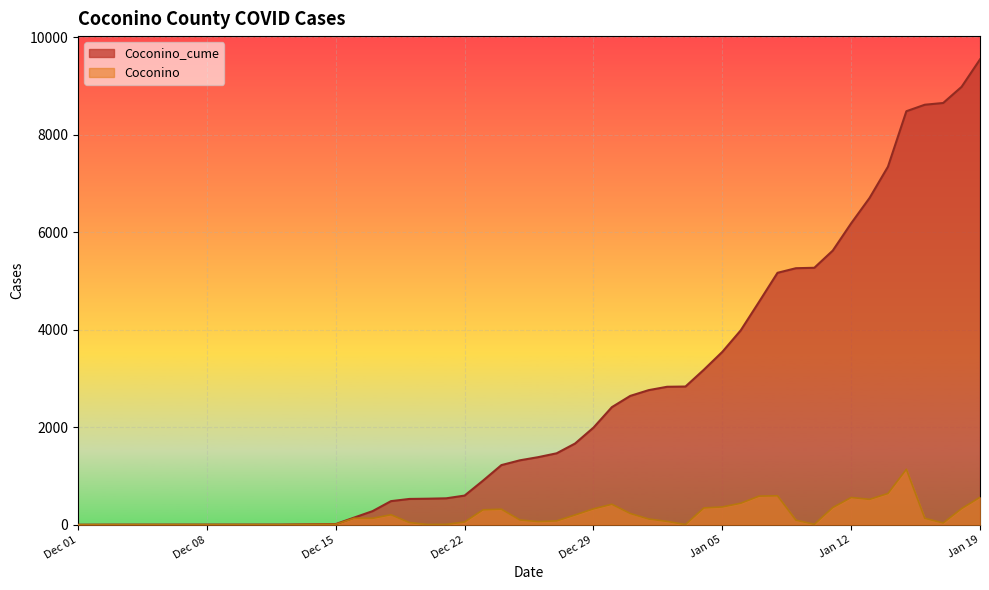

How many values in the Coconino_cume series exceed 2642?

19